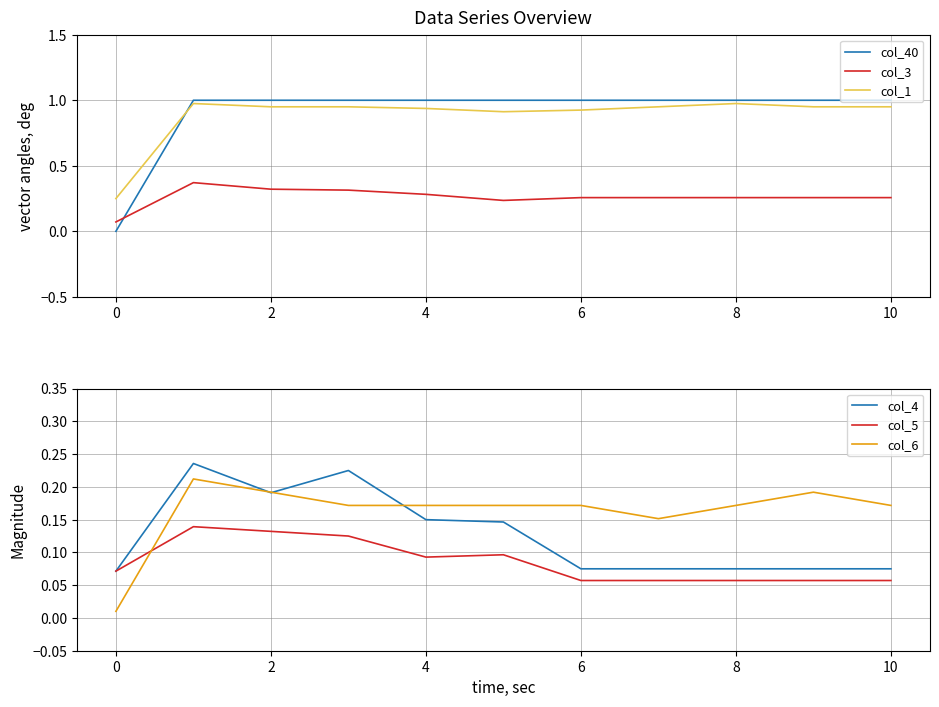

The value of col_3 at 8 is 0.3. True or false?

False